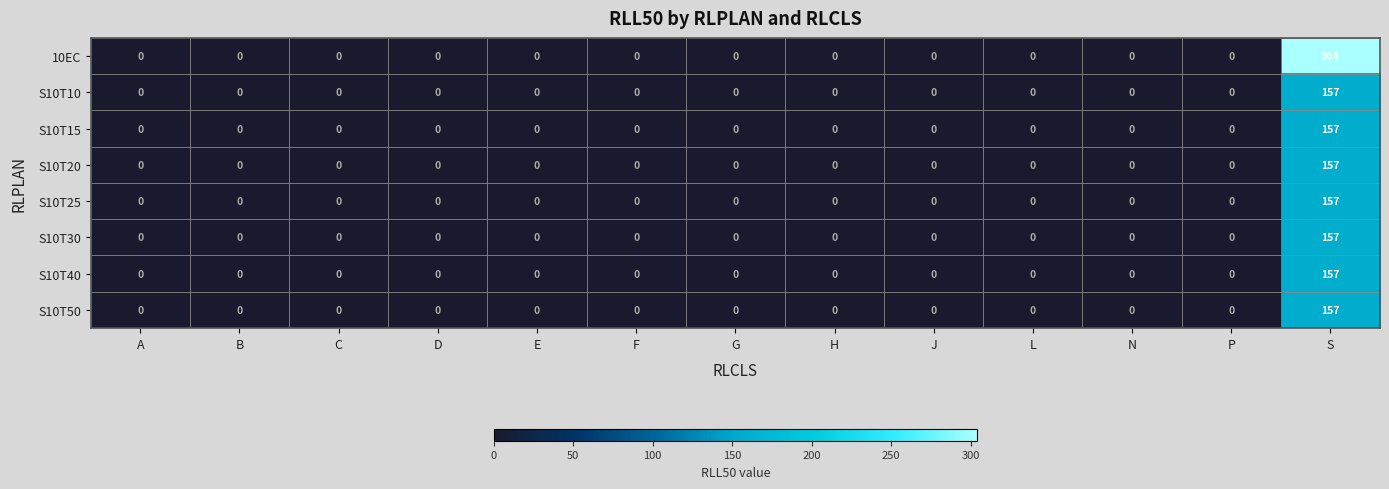

How many data points does each series have?

13